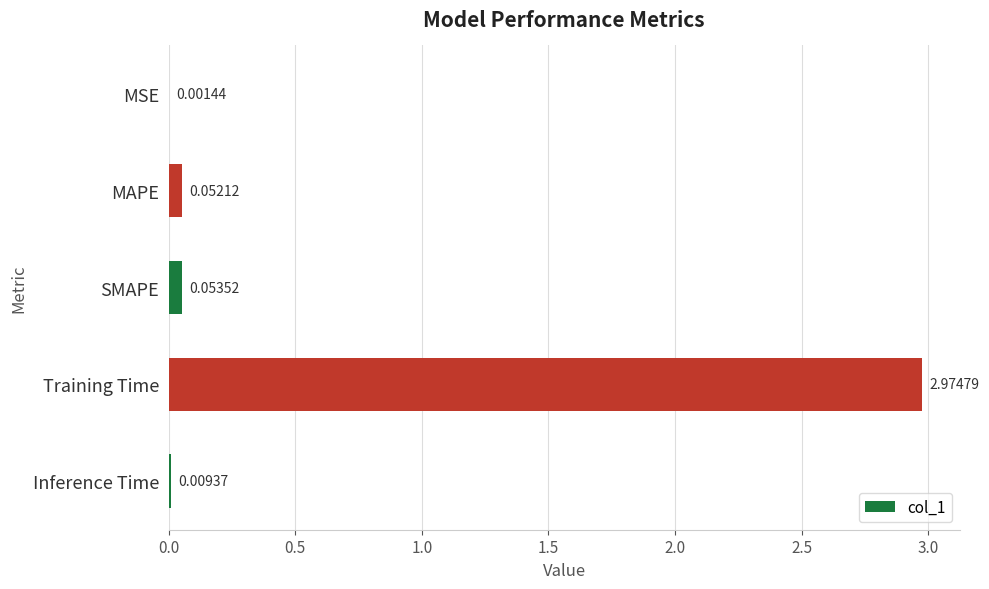

Which category has the highest value across all series?

Training Time